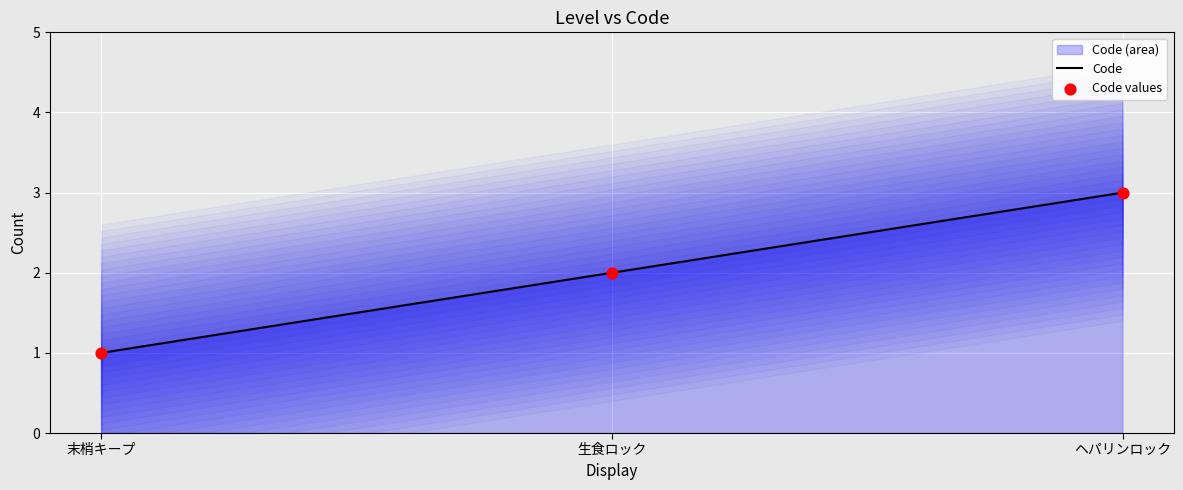

True or false: Code has a value of 5 at ヘパリンロック.

False